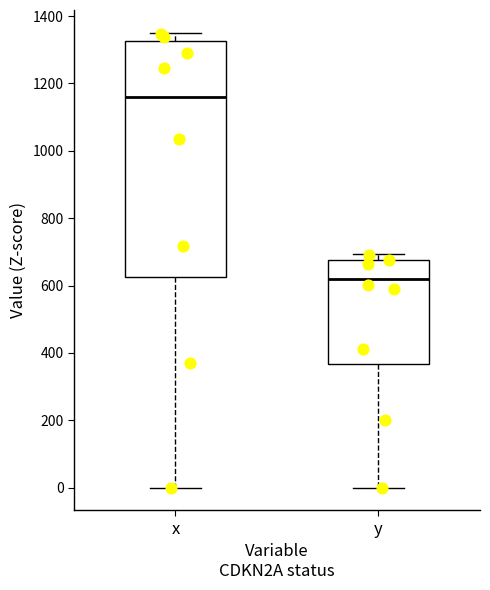

Where is the lower edge of the box for y on the y-axis? The values are not printed on the chart, so give them approximately, as read against the axis.

360